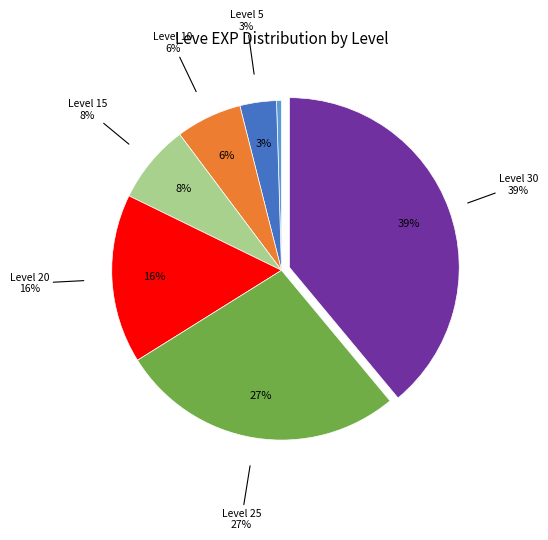

Between Level 20 and Level 15, which is larger?

Level 20